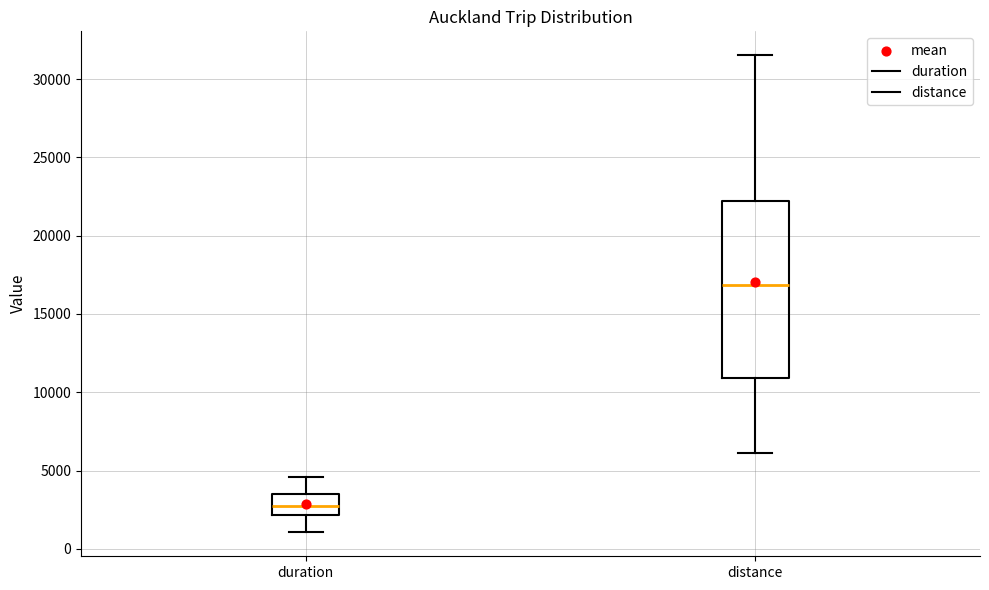

Which box is the tallest, from its lower edge to its upper edge?

distance